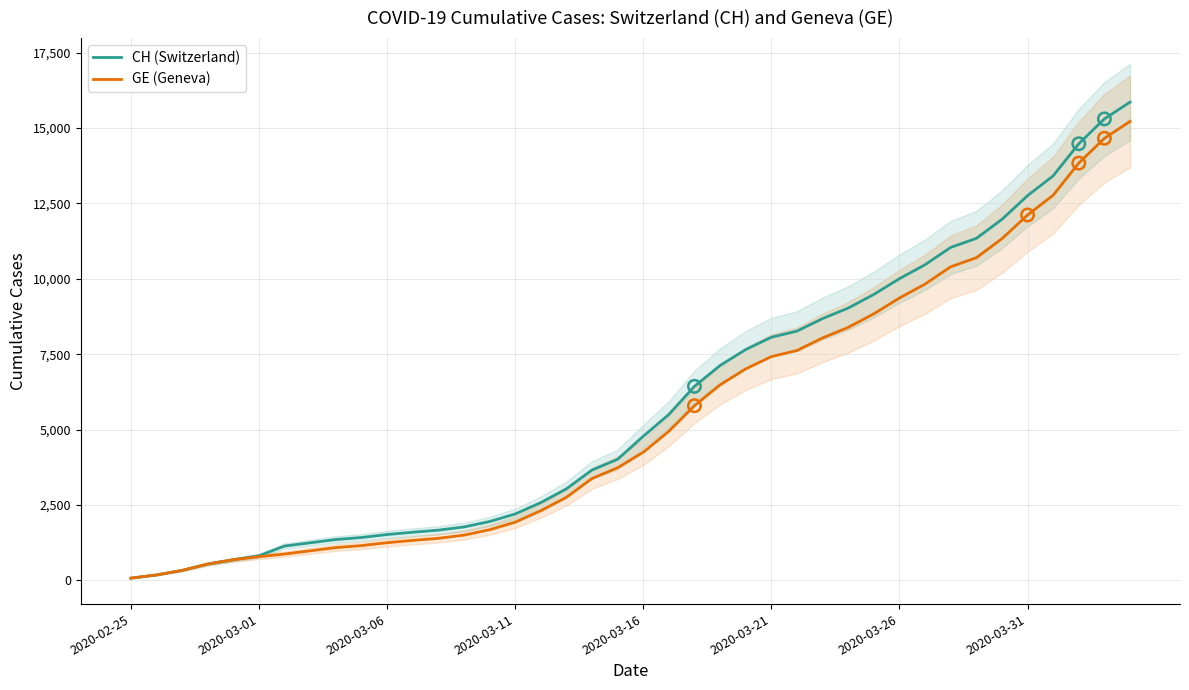

Which series reaches the minimum Y coordinate?

CH (Switzerland)